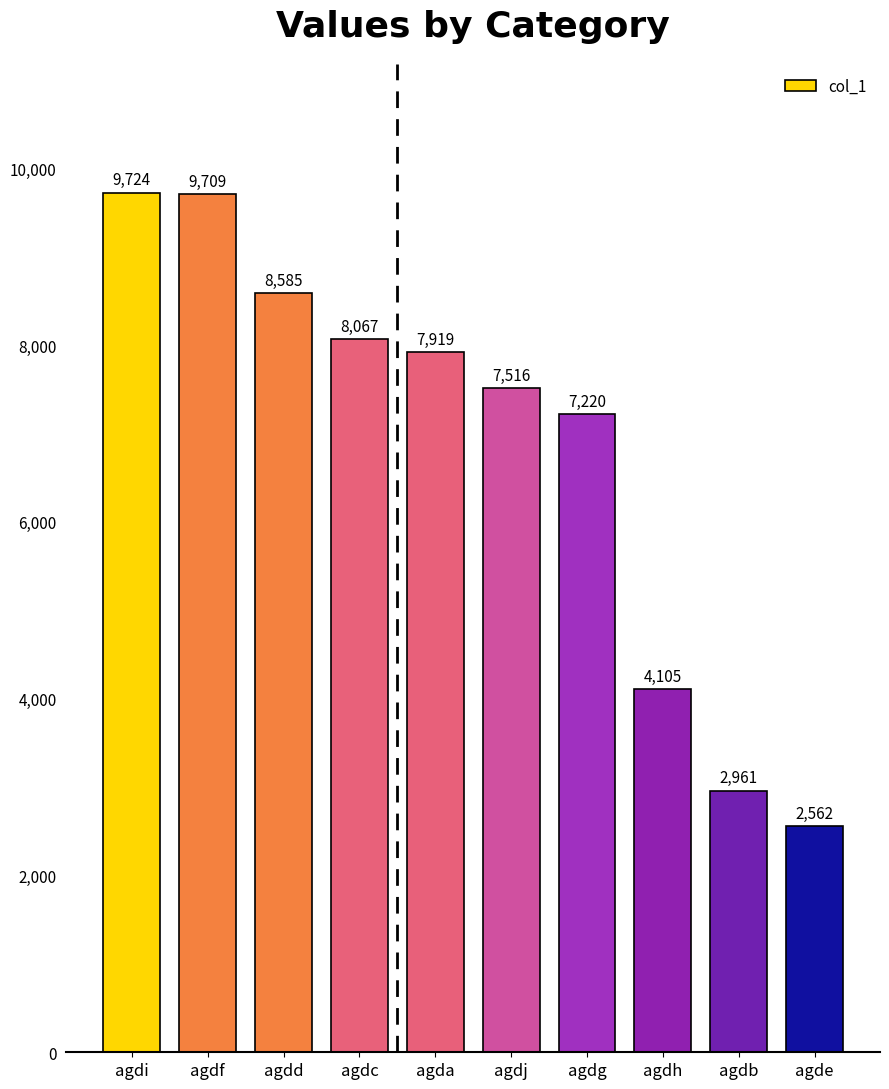

How many data points are less than 7919?

5